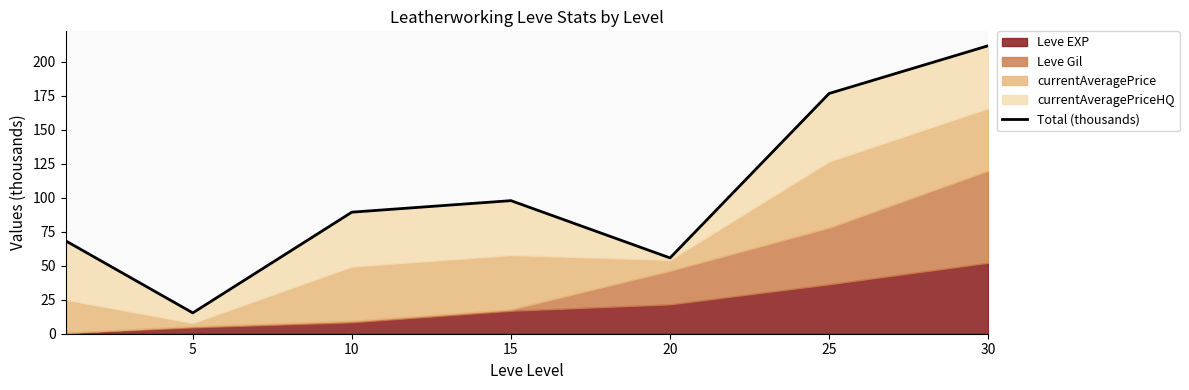

Which has a higher value, 15 or 5?

15